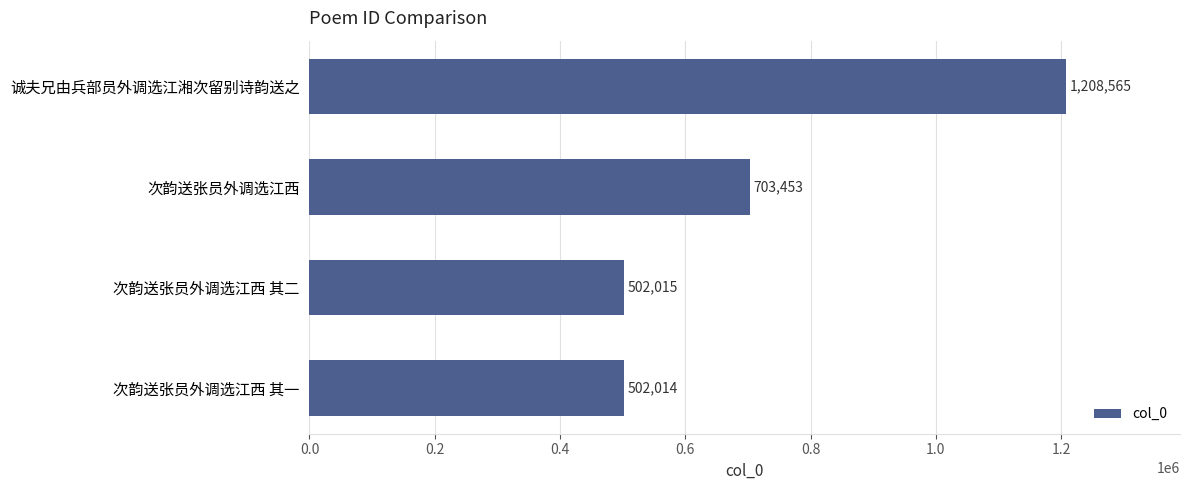

Reading bottom to top, list all the values displayed in this chart.

次韵送张员外调选江西 其一=502014	次韵送张员外调选江西 其二=502015	次韵送张员外调选江西=703453	诚夫兄由兵部员外调选江湘次留别诗韵送之=1208565